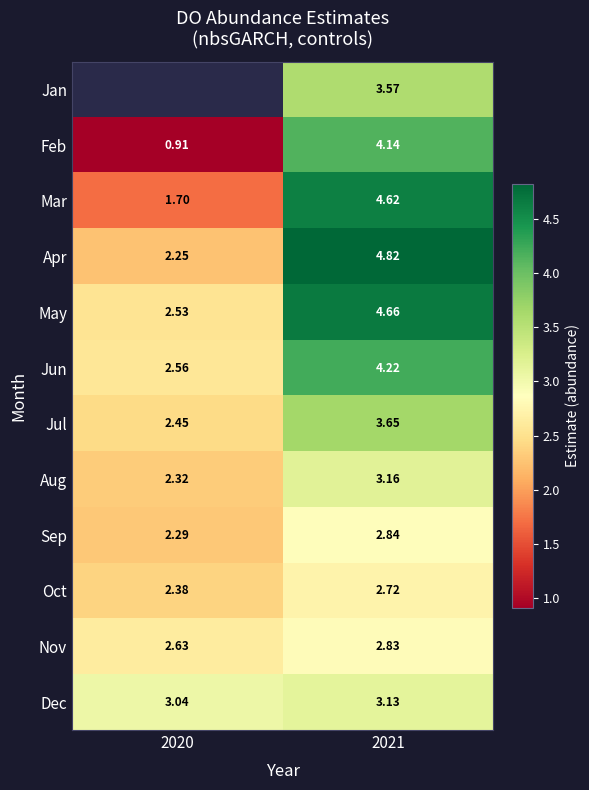

Rank the series at 2021 from highest to lowest value.

Apr, May, Mar, Jun, Feb, Jul, Jan, Aug, Dec, Sep, Nov, Oct